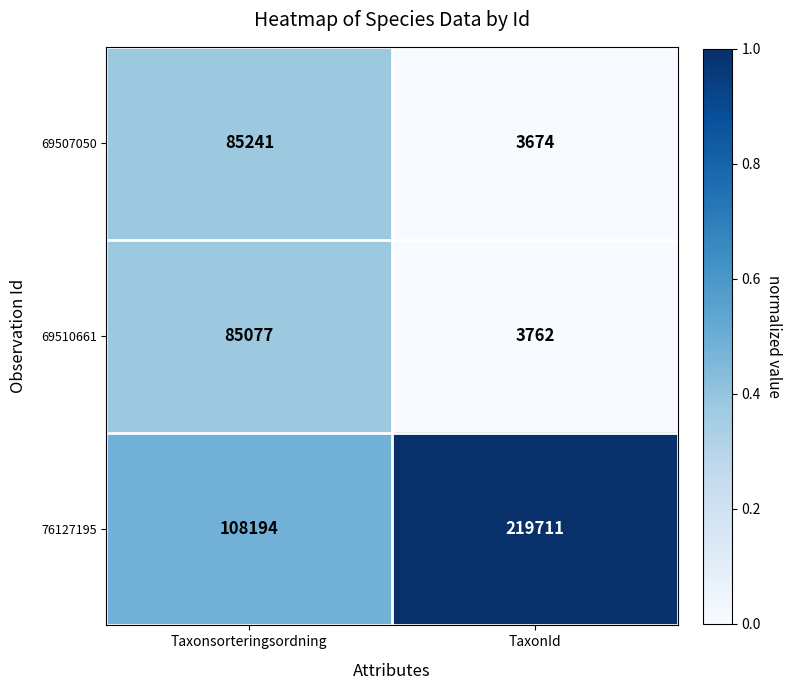

What is the sum of the 69507050 values at TaxonId and Taxonsorteringsordning?

88915